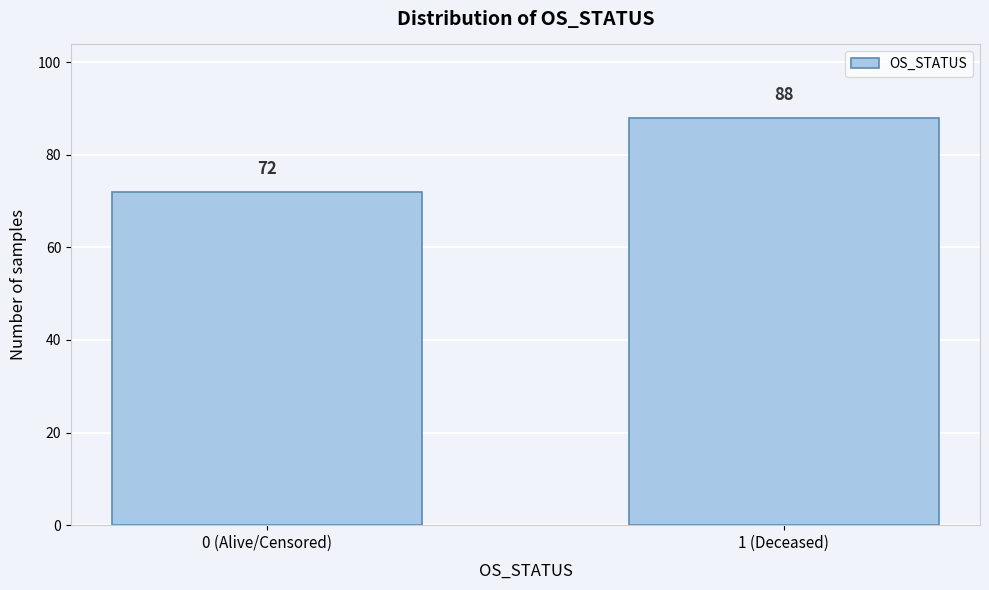

Reading left to right, what are all the values shown in this chart?

72	88